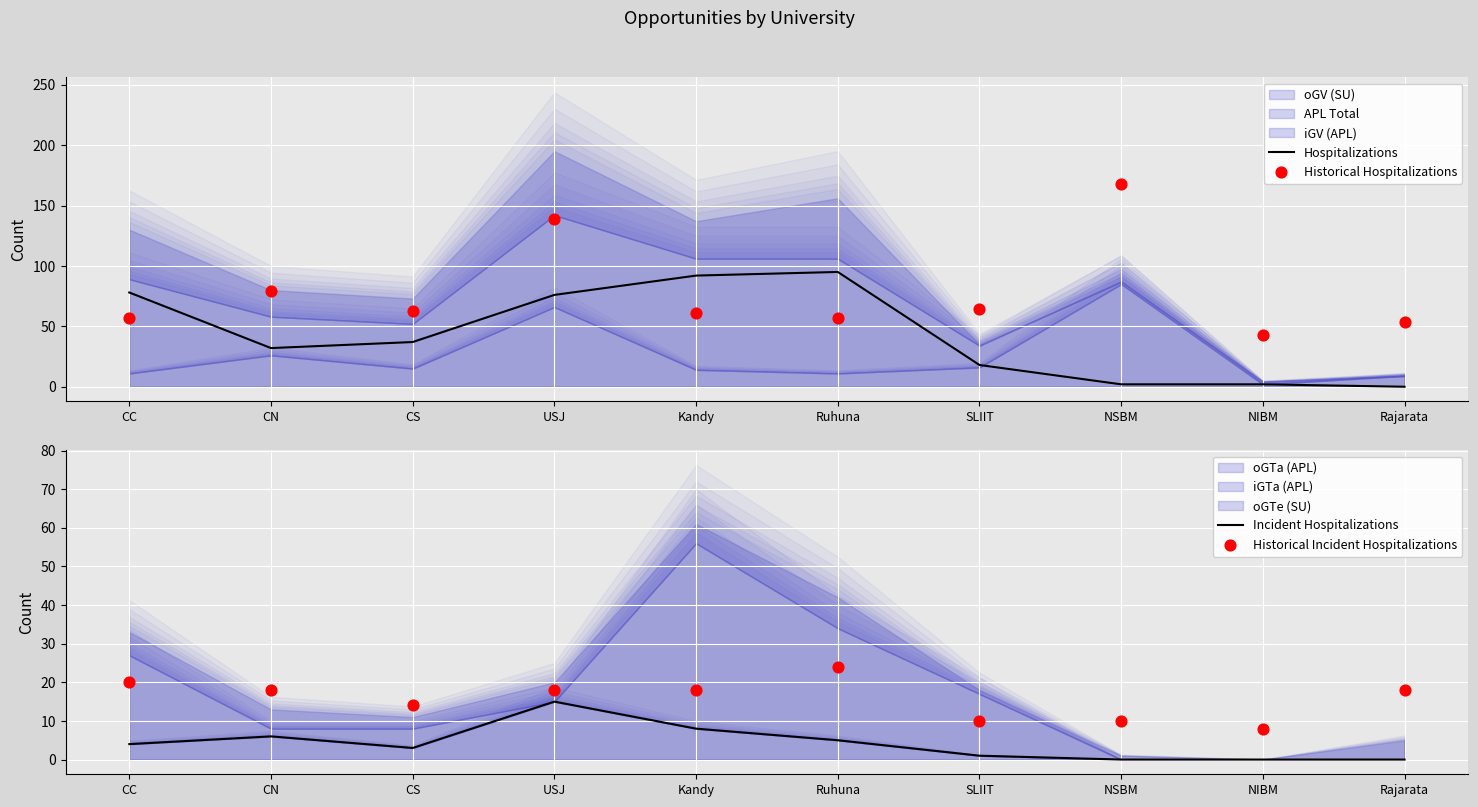

True or false: Hospitalizations has a value of 62 at Kandy.

False